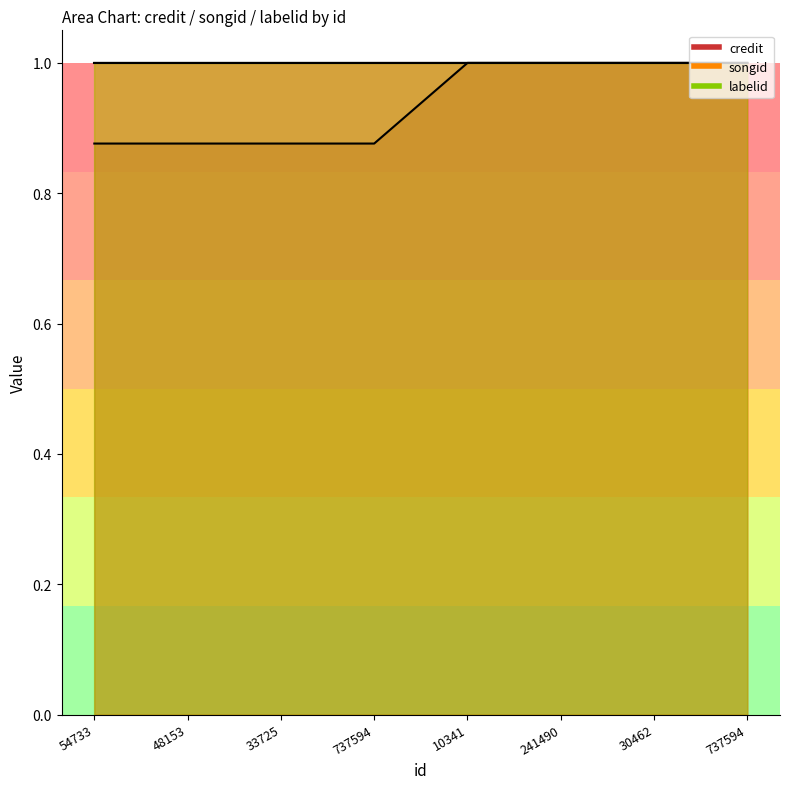

Where is songid nearest to the value 0?

54733